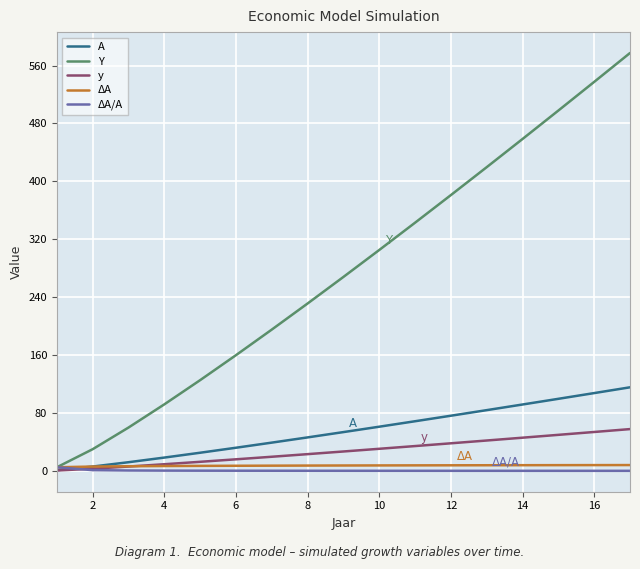

Which series has the largest total across all categories?

Y